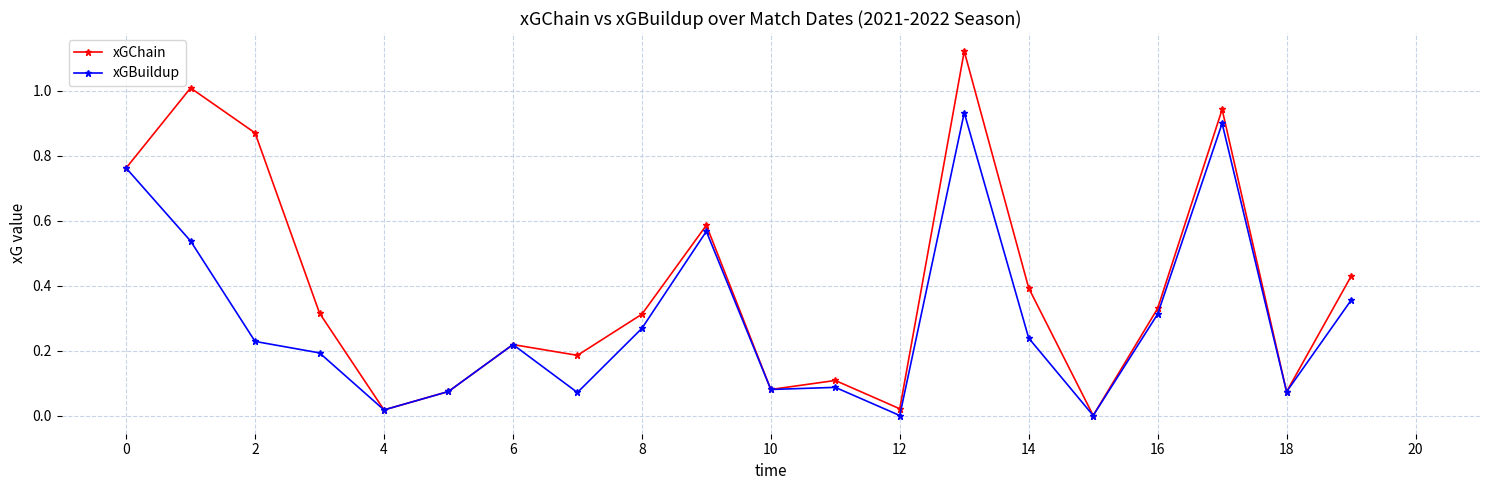

Which series has the largest range (max minus min)?

xGChain